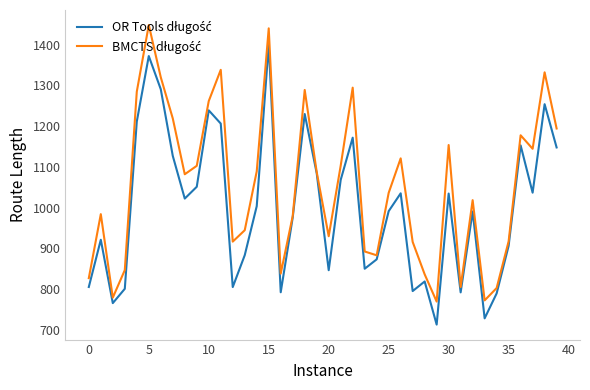

Does the chart display data point markers on the line(s)?

No